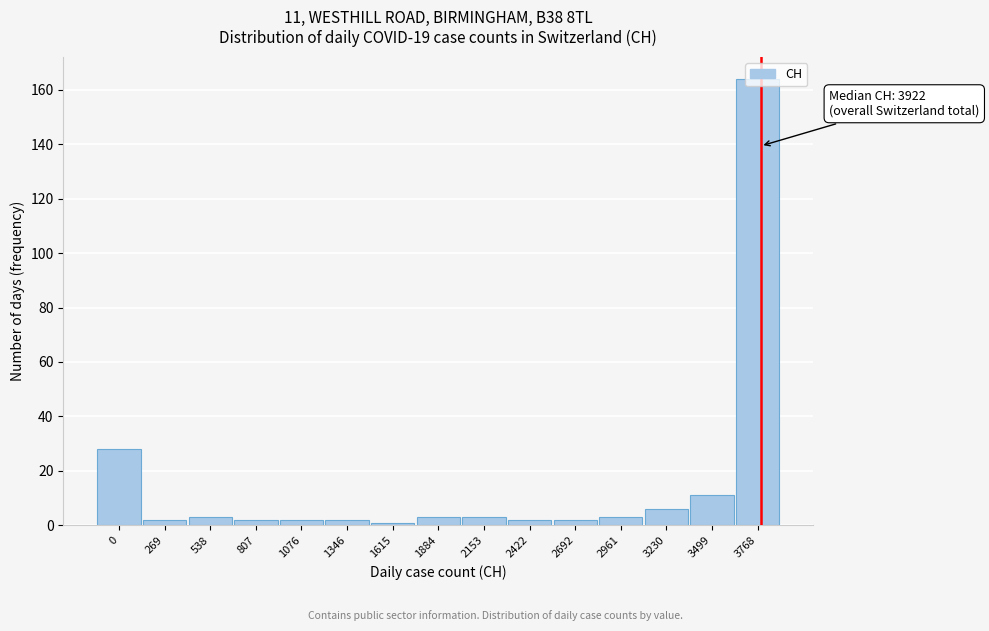

What is the maximum value shown in the chart?

164